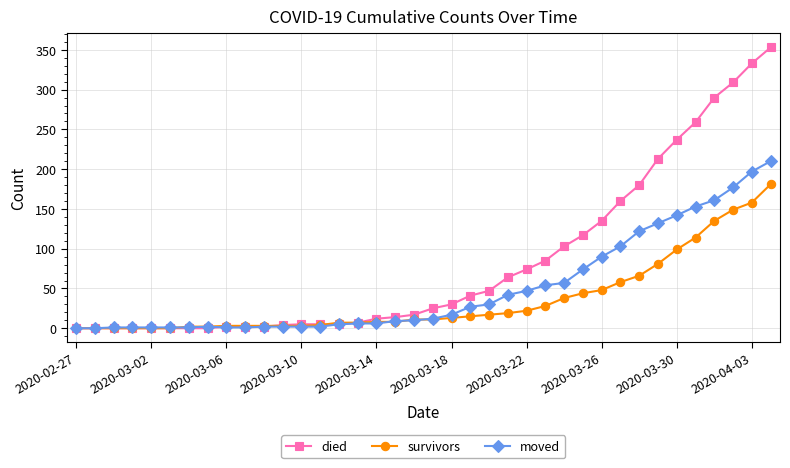

List the series in order of their overall mean, lowest first.

survivors, moved, died